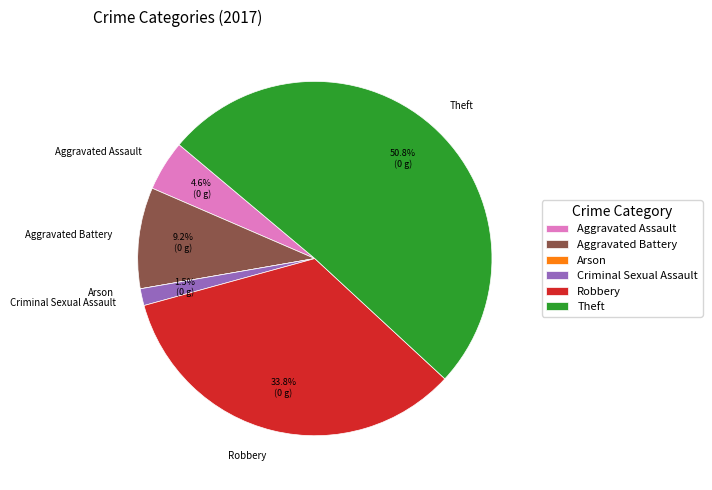

How much of the chart is everything except Criminal Sexual Assault?

98.5%